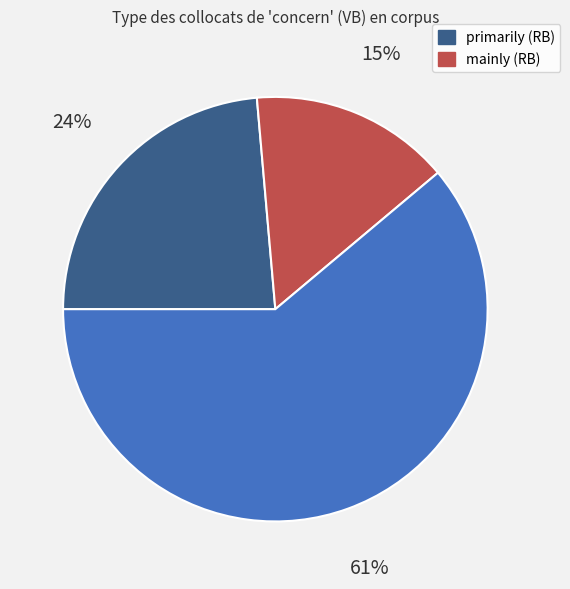

Is there any slice that represents more than half of the pie?

Yes